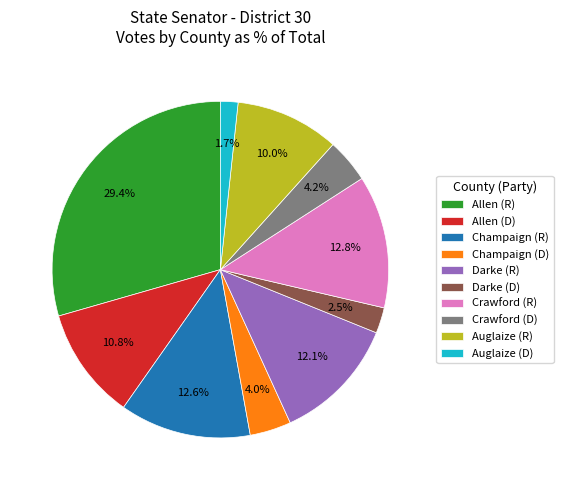

Between Champaign (R) and Allen (D), which is larger?

Champaign (R)